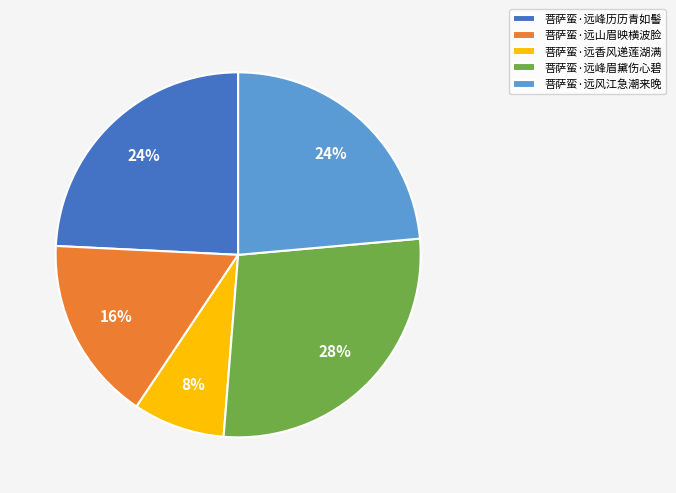

To the nearest percent, what is the difference between the largest and smallest slice percentages?

20%